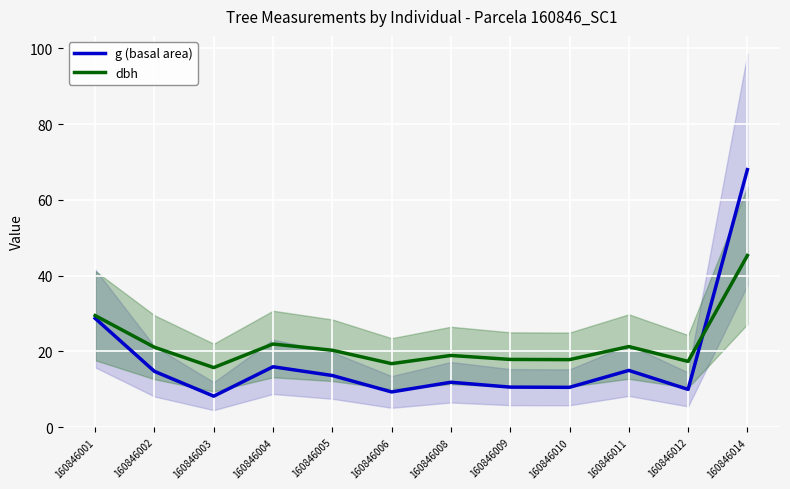

Rank the series at 160846001 from highest to lowest value.

dbh, g (basal area)